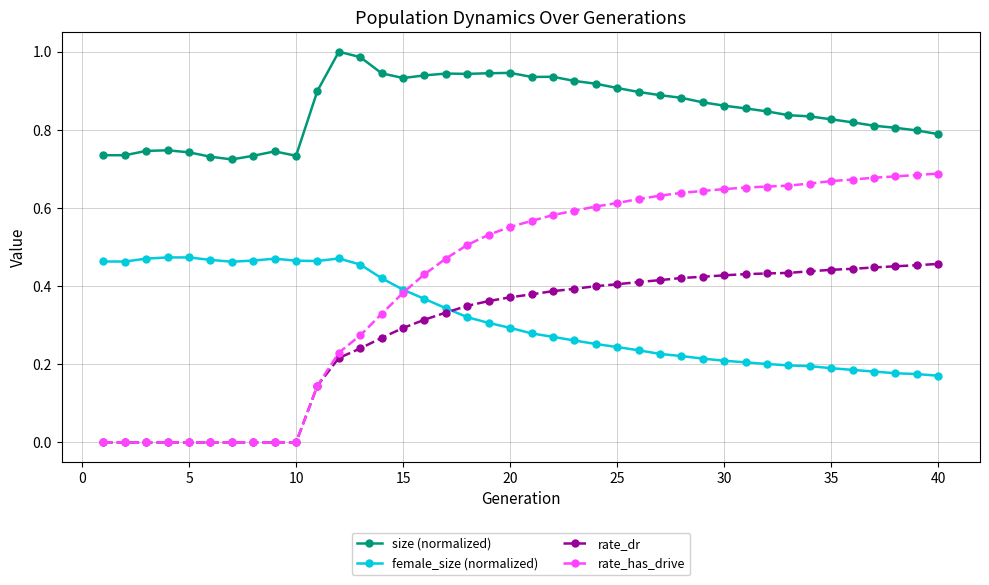

Which series has the widest spread of values?

rate_has_drive